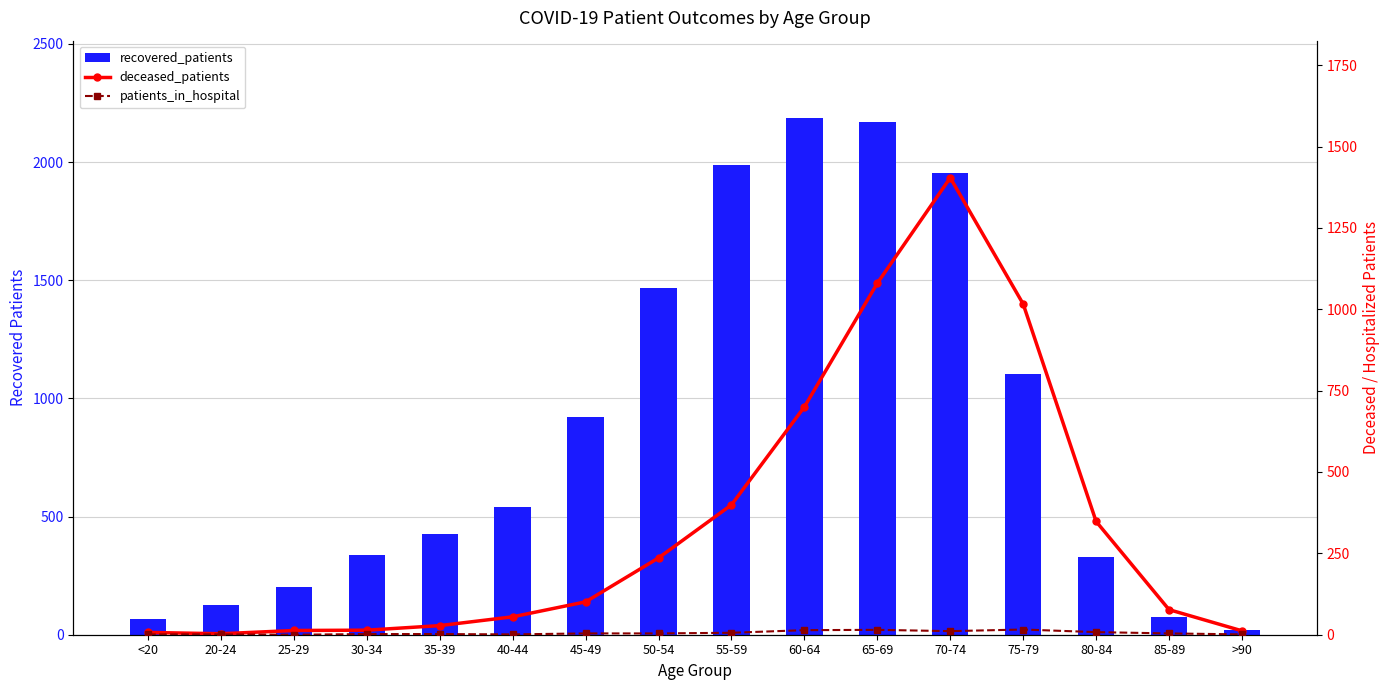

How many data points in patients_in_hospital are less than 4?

7